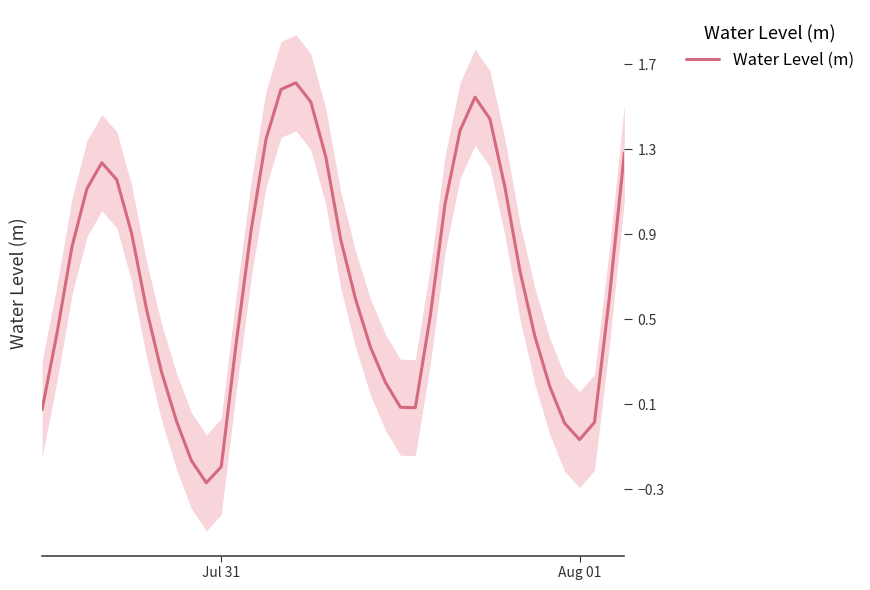

What is the maximum value for Water Level (m)?

1.6